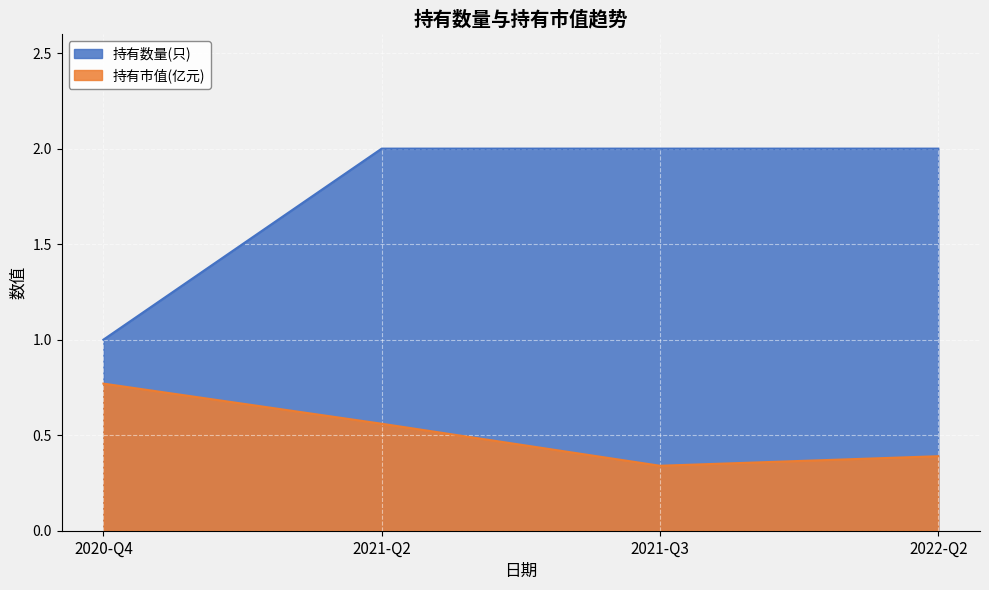

How many data points does each series have?

4